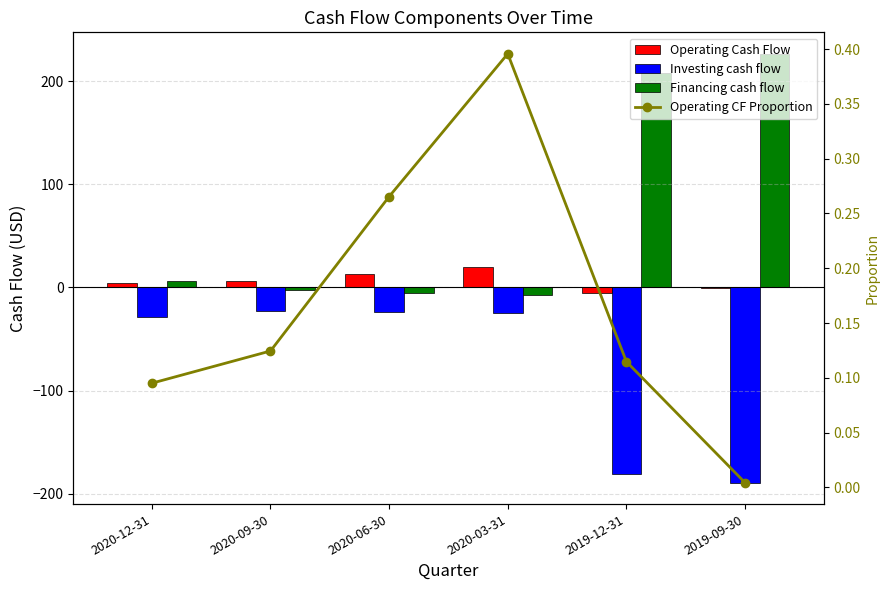

At which category does the chart reach its peak across all series?

2019-09-30